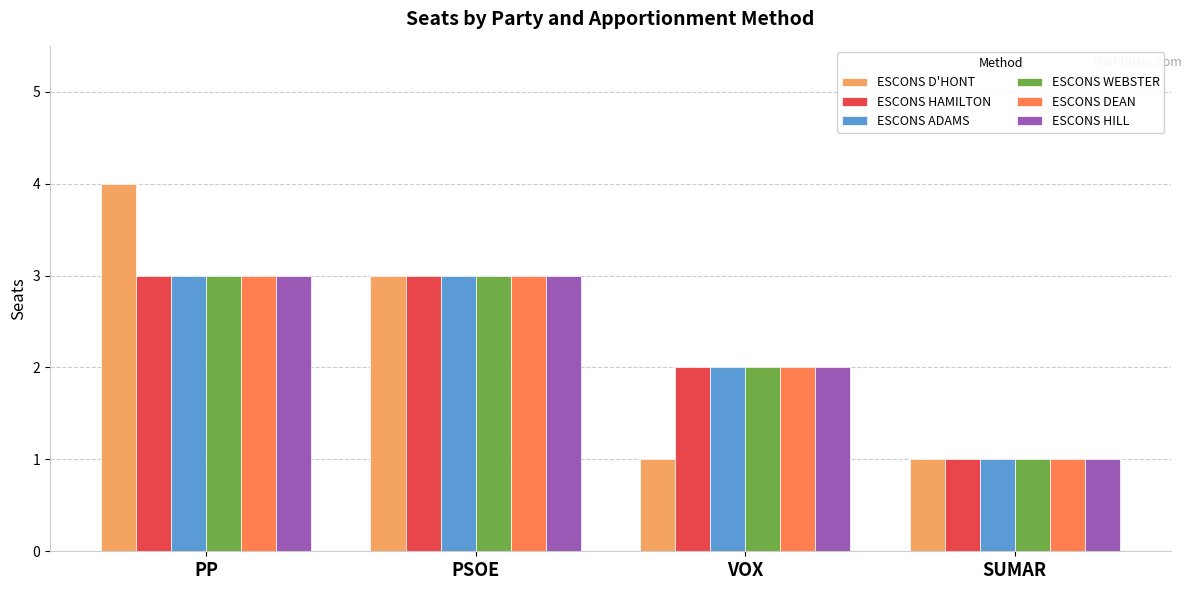

What is the smallest value displayed?

1